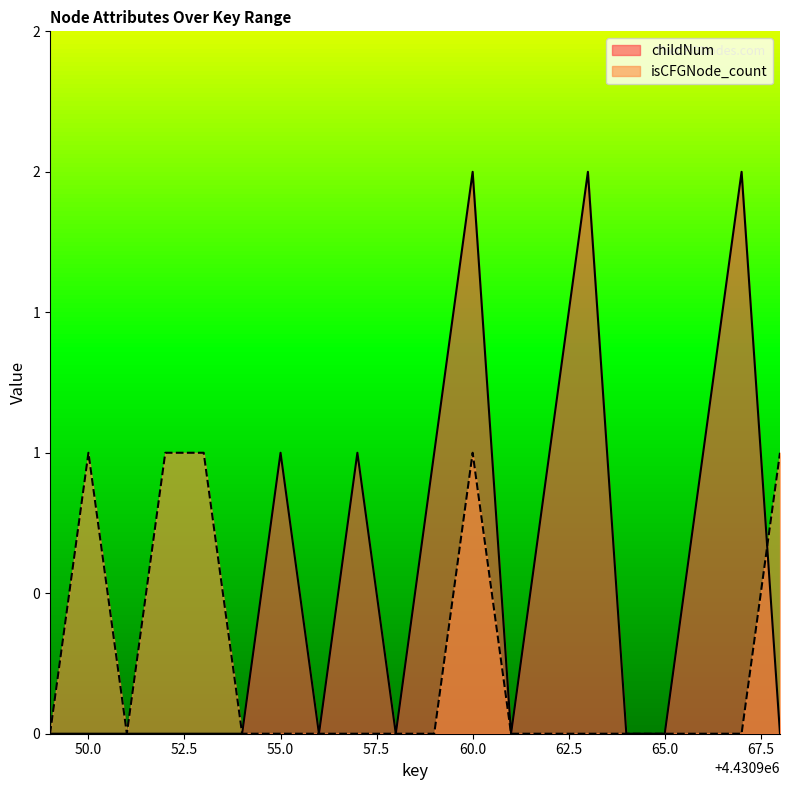

At which category does isCFGNode_count reach its first local valley?

4430951